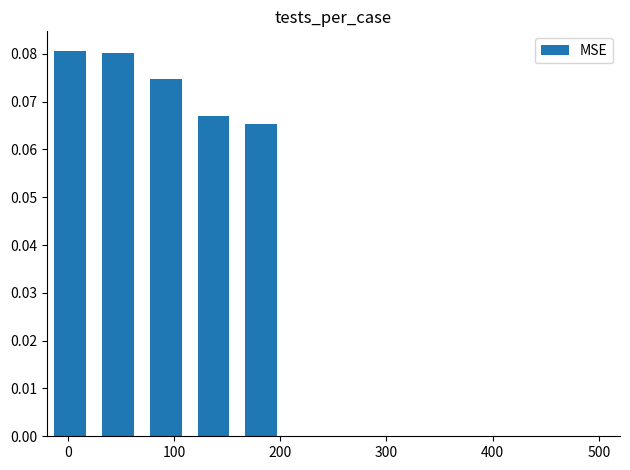

Count the values in the range 0 to 1.

5